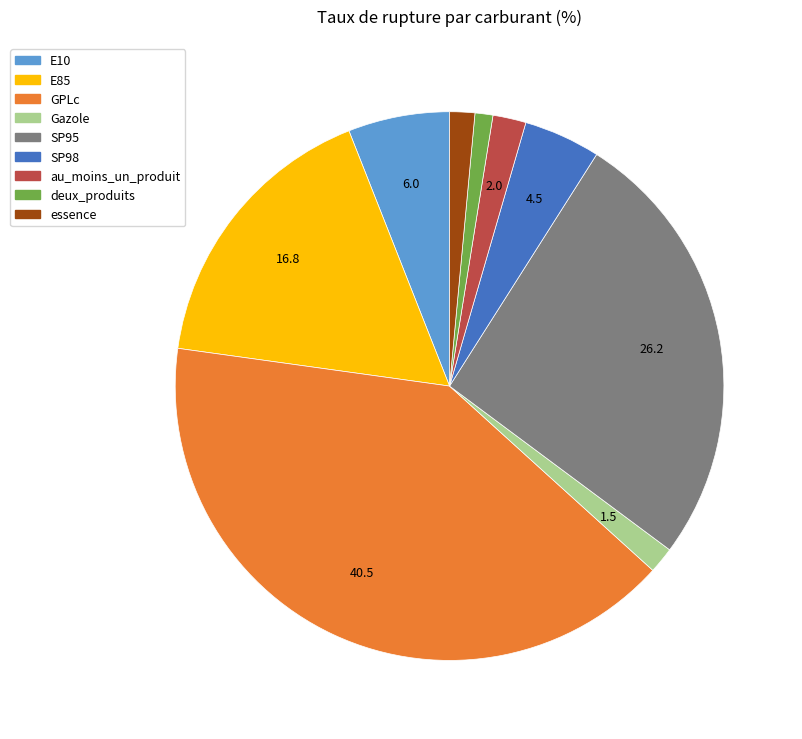

Do au_moins_un_produit and deux_produits together represent more than half of the pie?

No